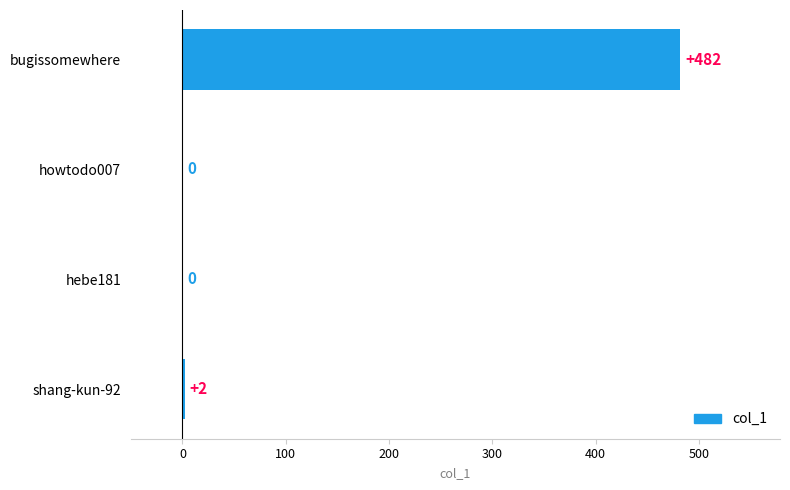

How many positive values are there?

2